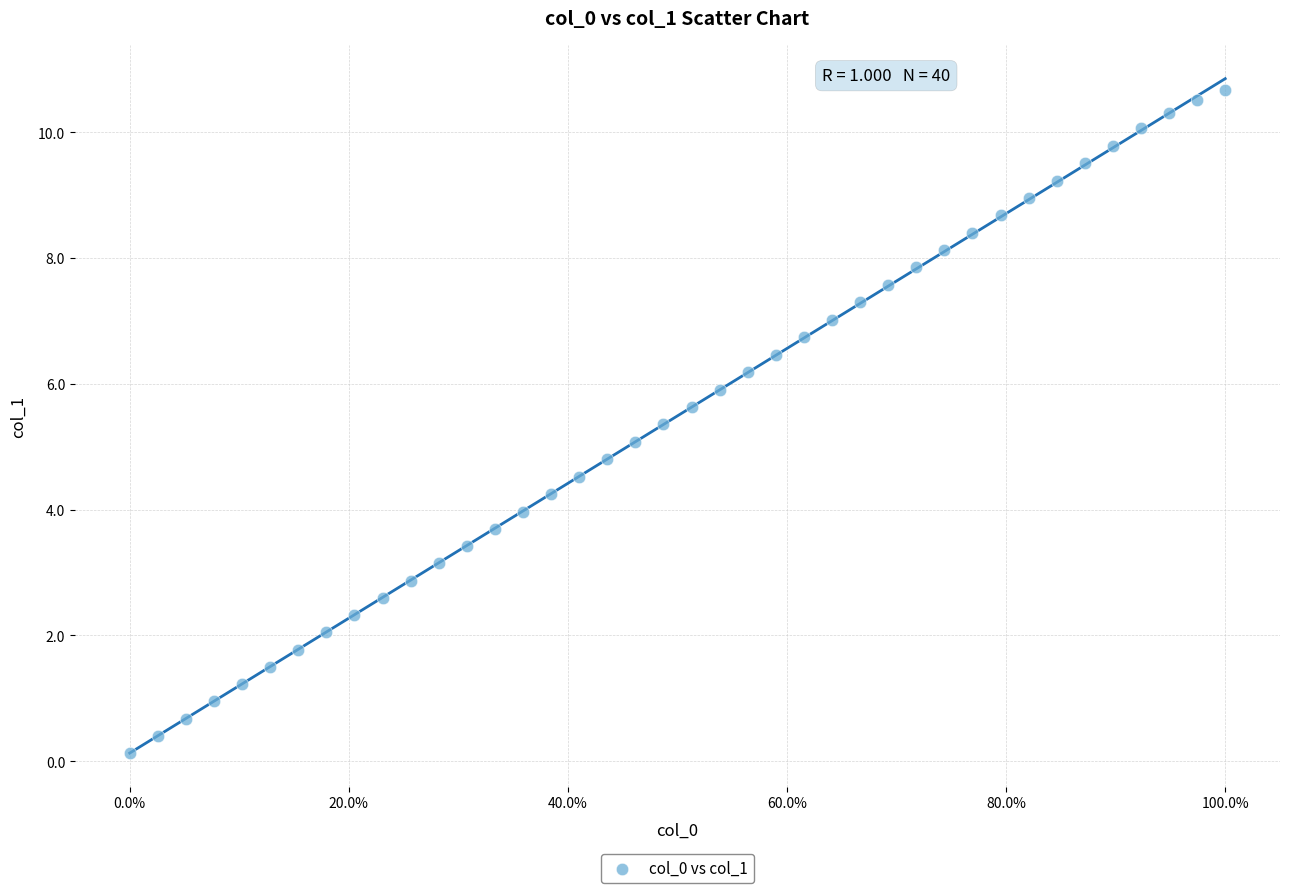

What is the range of Y values (max minus min)?

10.5